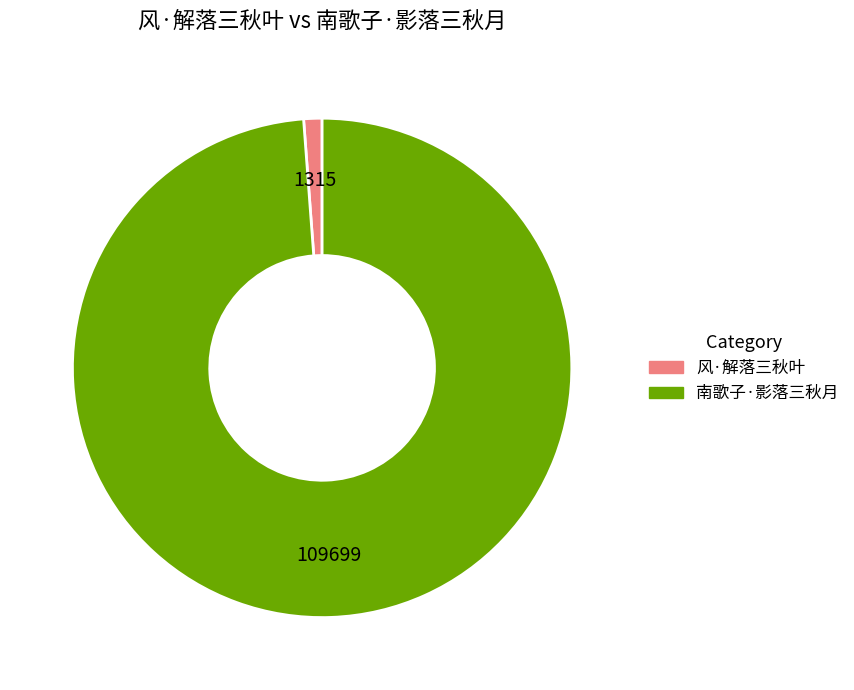

How many slices are in this pie chart?

2